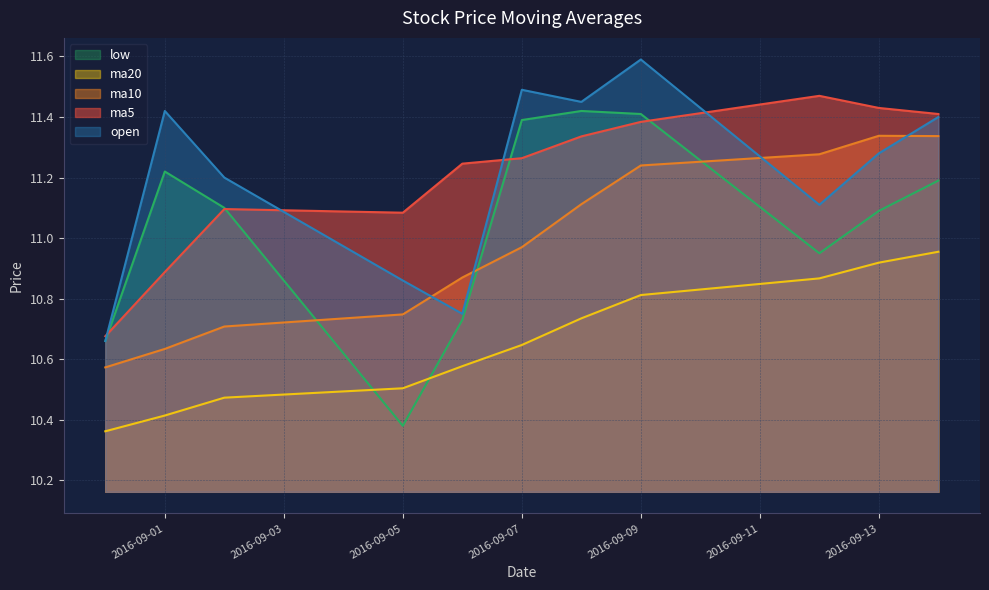

Reading left to right, list all the values displayed in this chart.

ma5: 2016-08-31=10.7	2016-09-01=10.9	2016-09-02=11.1	2016-09-05=11.1	2016-09-06=11.2	2016-09-07=11.3	2016-09-08=11.3	2016-09-09=11.4	2016-09-12=11.5	2016-09-13=11.4	2016-09-14=11.4
ma10: 2016-08-31=10.6	2016-09-01=10.6	2016-09-02=10.7	2016-09-05=10.7	2016-09-06=10.9	2016-09-07=11.0	2016-09-08=11.1	2016-09-09=11.2	2016-09-12=11.3	2016-09-13=11.3	2016-09-14=11.3
ma20: 2016-08-31=10.4	2016-09-01=10.4	2016-09-02=10.5	2016-09-05=10.5	2016-09-06=10.6	2016-09-07=10.6	2016-09-08=10.7	2016-09-09=10.8	2016-09-12=10.9	2016-09-13=10.9	2016-09-14=11.0
open: 2016-08-31=10.7	2016-09-01=11.4	2016-09-02=11.2	2016-09-05=10.9	2016-09-06=10.8	2016-09-07=11.5	2016-09-08=11.4	2016-09-09=11.6	2016-09-12=11.1	2016-09-13=11.3	2016-09-14=11.4
low: 2016-08-31=10.7	2016-09-01=11.2	2016-09-02=11.1	2016-09-05=10.4	2016-09-06=10.7	2016-09-07=11.4	2016-09-08=11.4	2016-09-09=11.4	2016-09-12=10.9	2016-09-13=11.1	2016-09-14=11.2